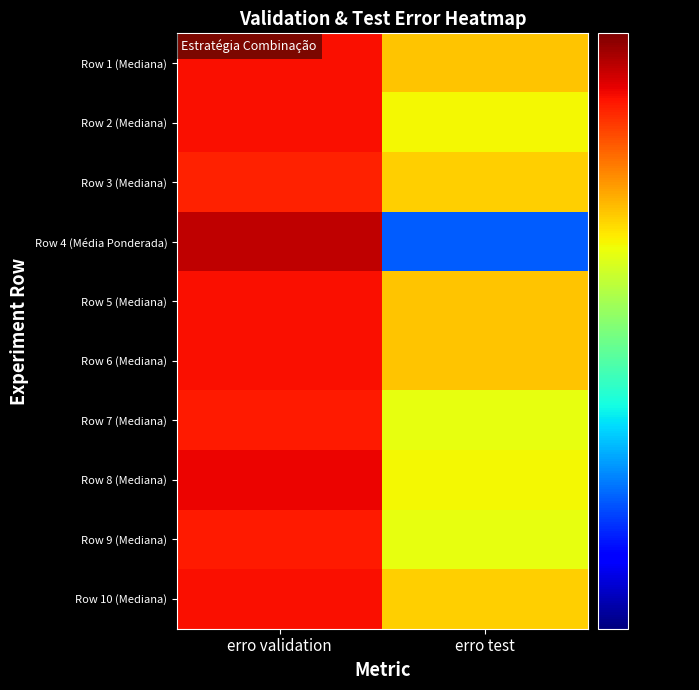

How many data points does each series have?

2